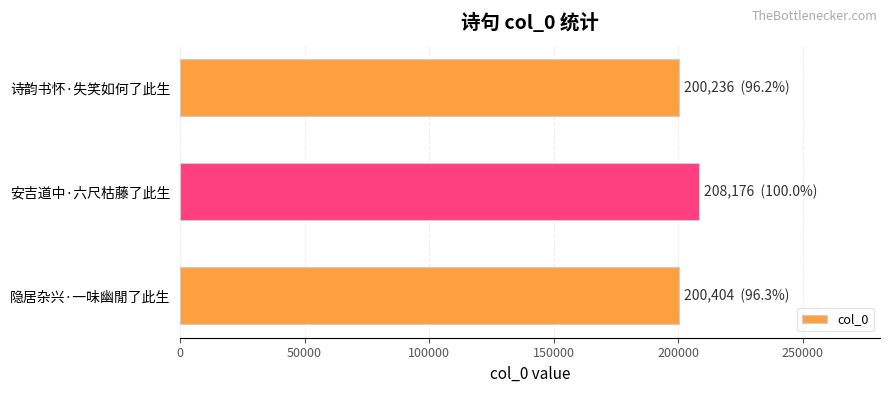

What is the sum of the values at 隐居杂兴·一味幽閒了此生 and 安吉道中·六尺枯藤了此生?

408580